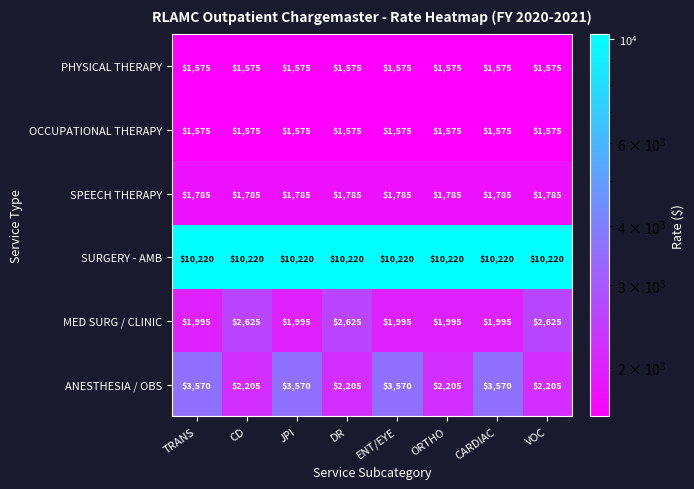

Which series has the largest range (max minus min)?

ANESTHESIA / OBS